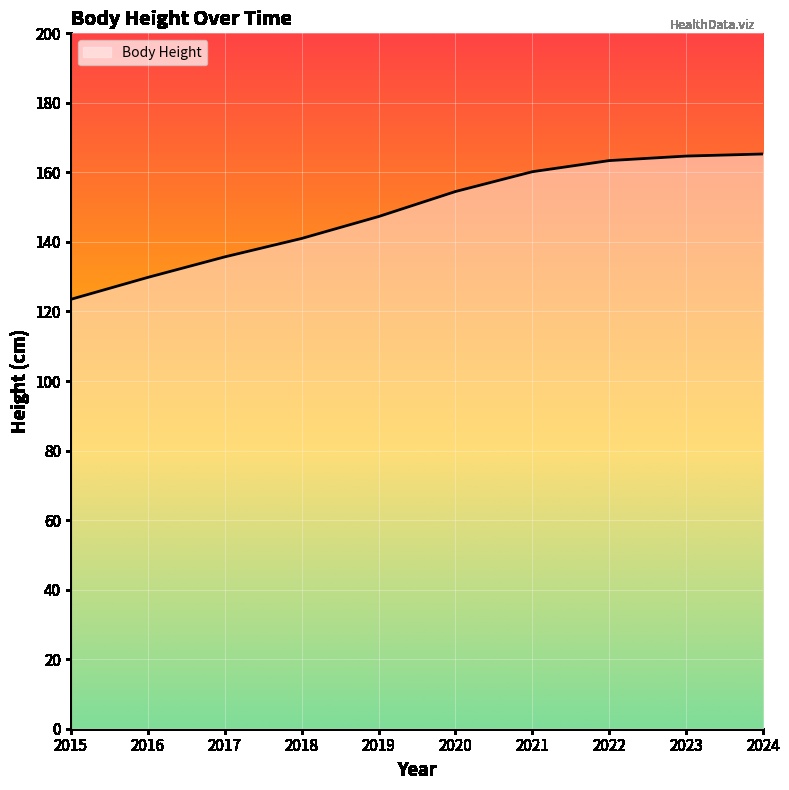

Count the number of data series in this chart.

1